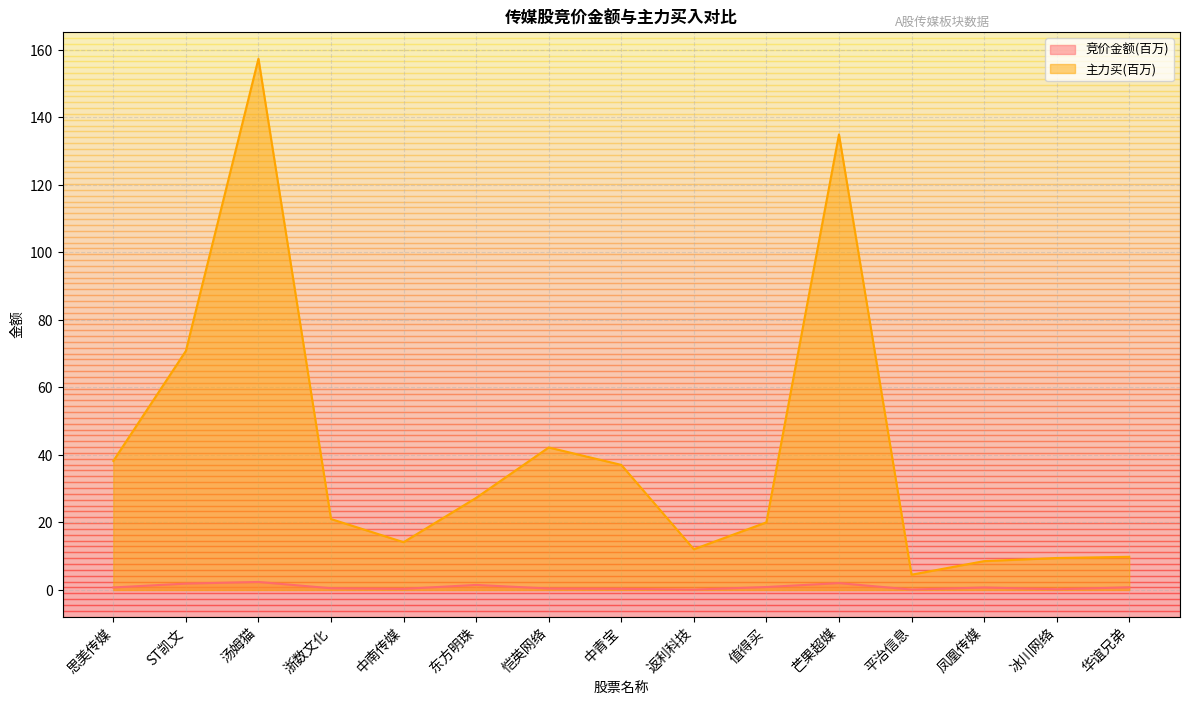

True or false: 竞价金额 and 主力买 cross at least once.

False